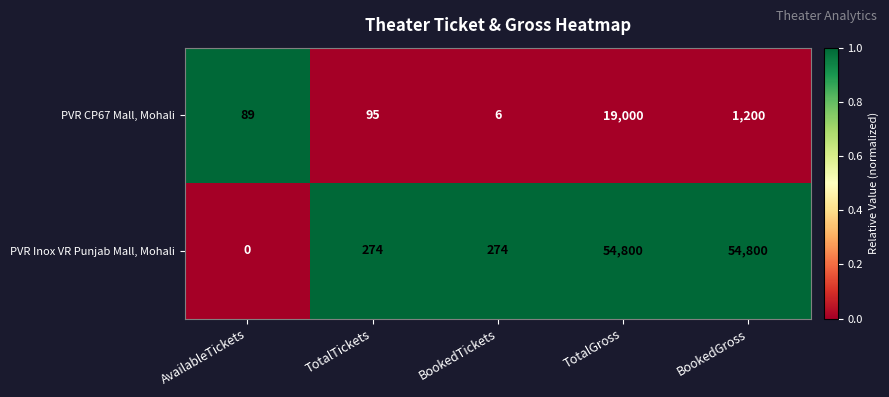

Which series has the largest range (max minus min)?

PVR Inox VR Punjab Mall, Mohali